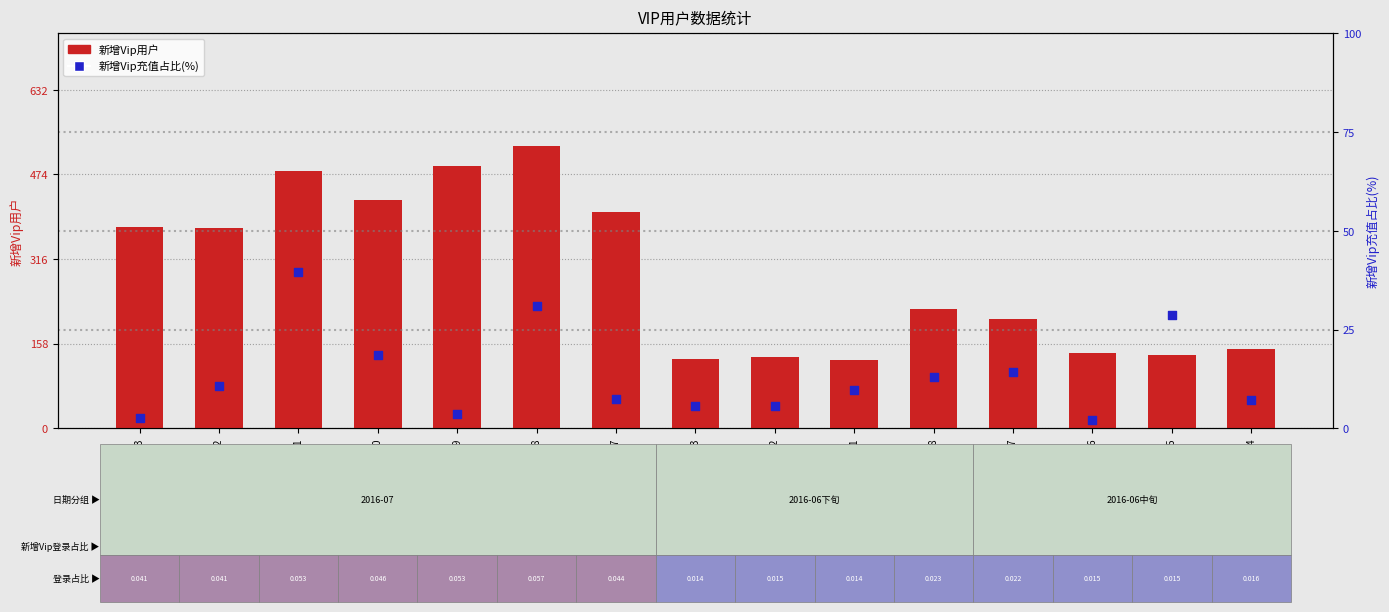

Which series reaches the minimum Y coordinate?

新增Vip充值占比(%)